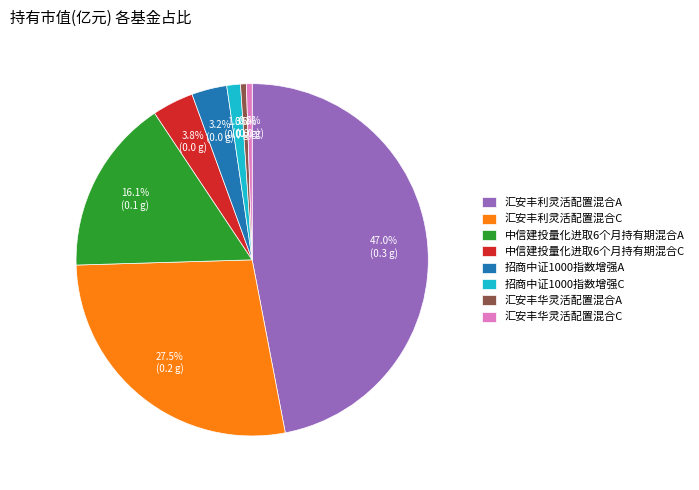

What percentage is NOT represented by 招商中证1000指数增强A?

96.8%